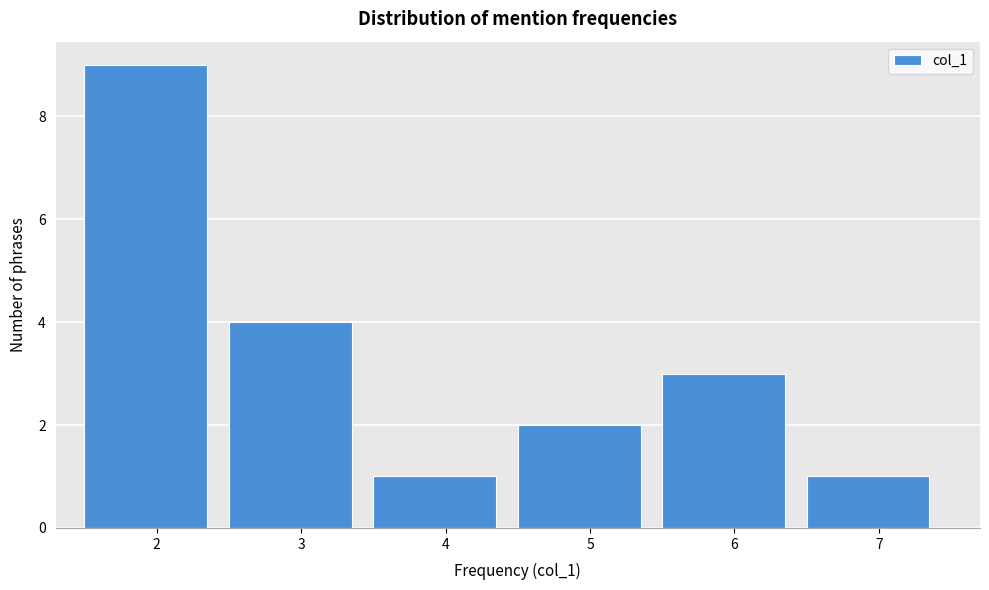

What is the height of the bar covering 4.5 to 5.5 on the x-axis? The values are not printed on the chart, so give them approximately, as read against the axis.

2